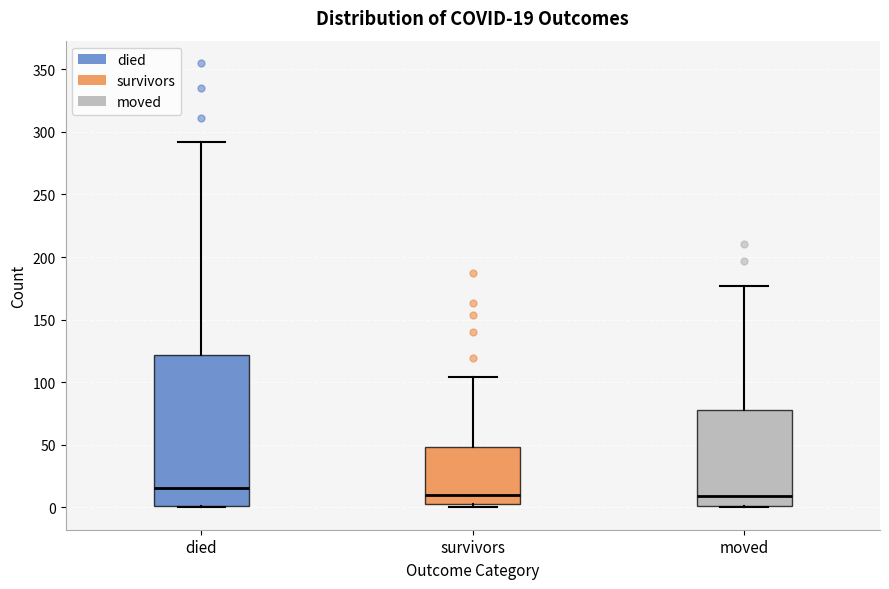

Which box's median line is the highest?

died